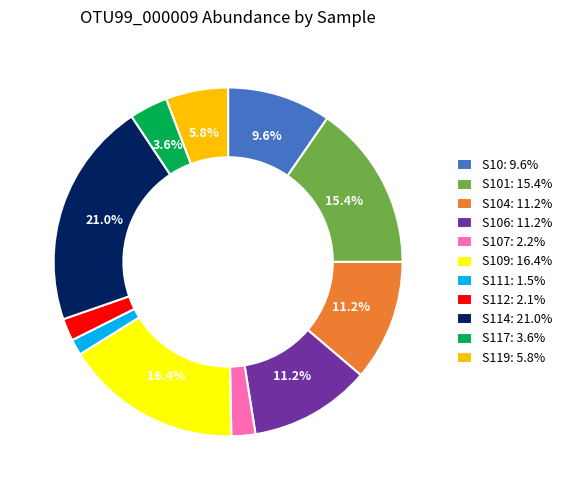

Do S10: 9.6% and S112: 2.1% together represent more than half of the pie?

No